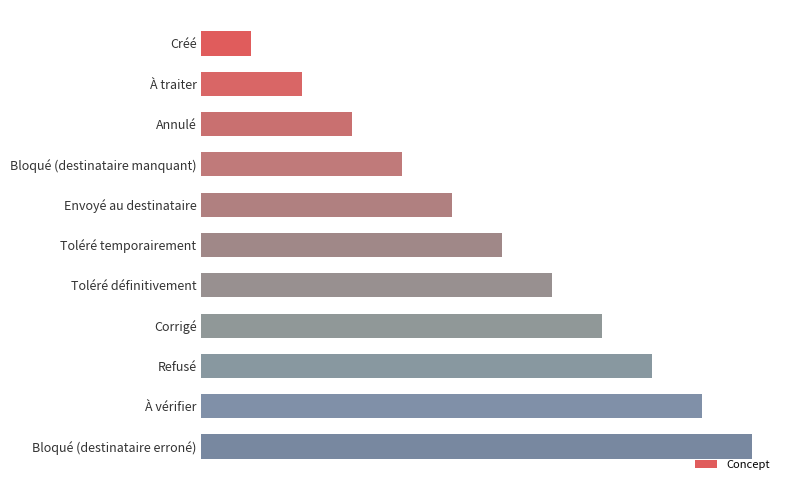

Are the bars horizontal?

Yes